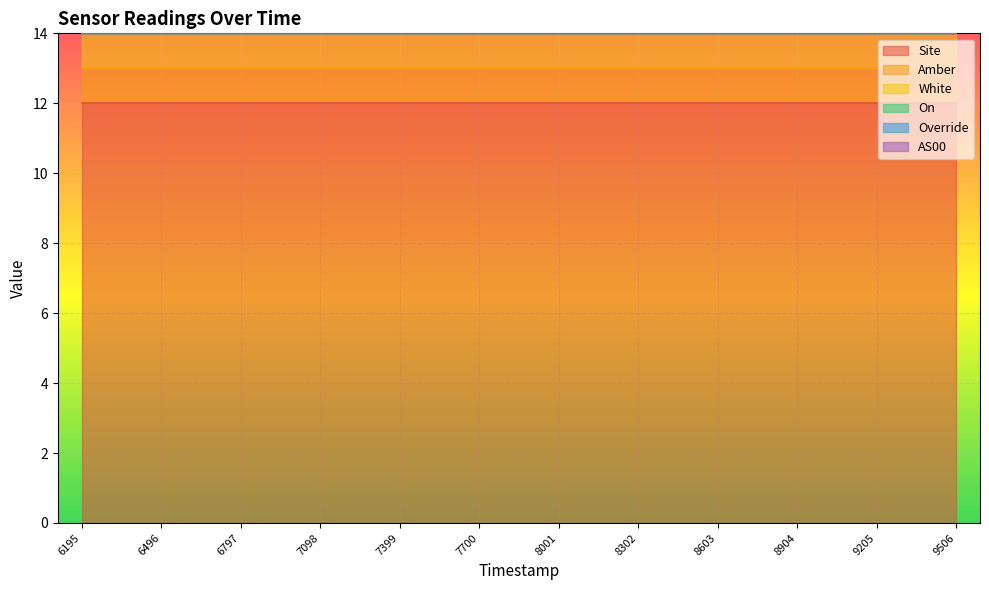

What is the average value of the Site series?

12